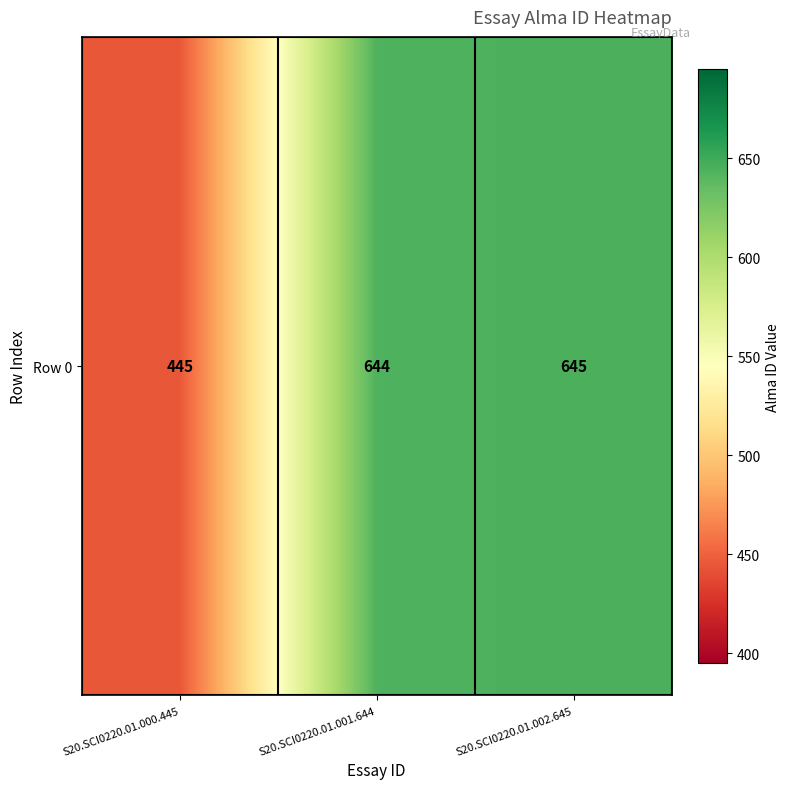

List the labels in order of value, smallest first.

S20.SCI0220.01.000.445, S20.SCI0220.01.001.644, S20.SCI0220.01.002.645